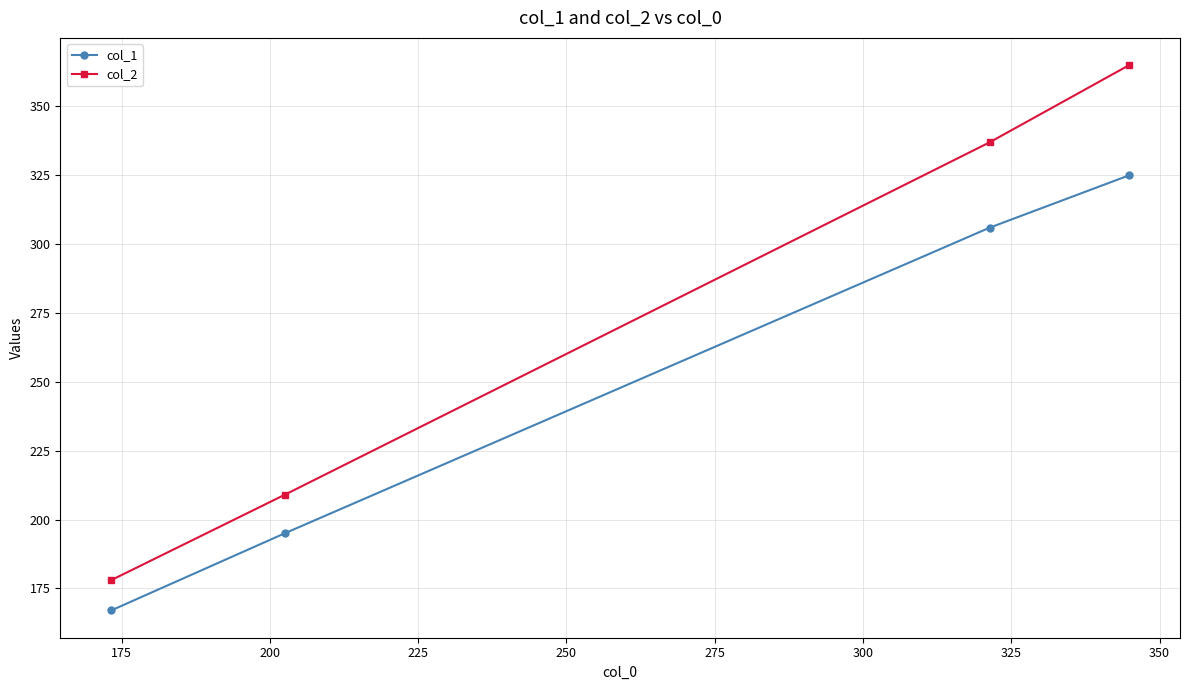

Which series has the widest spread of values?

col_2